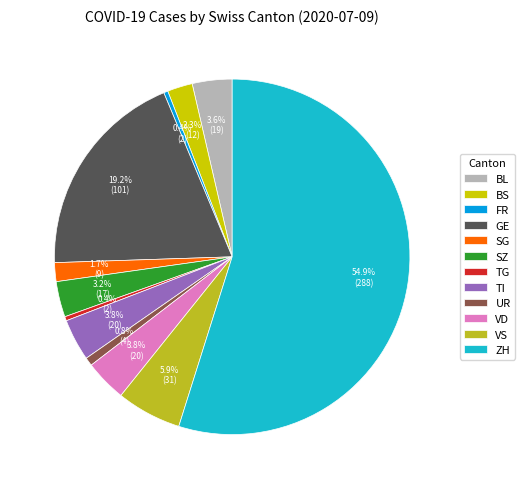

Which slice is the largest?

ZH